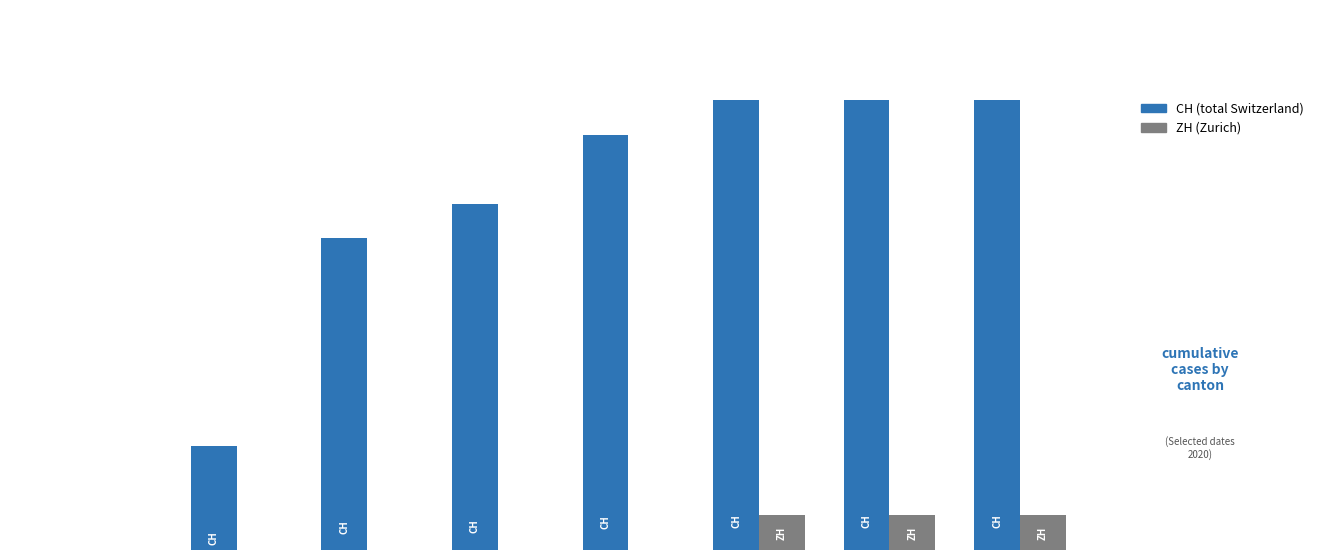

How many categories are shown in the chart?

8